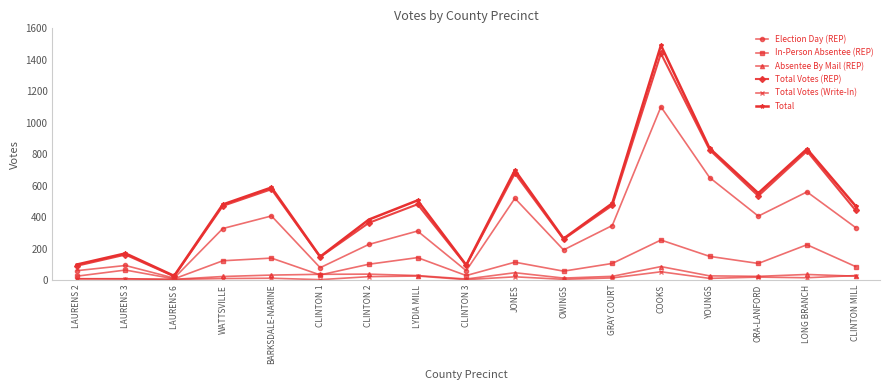

What position from the left is CLINTON MILL?

17